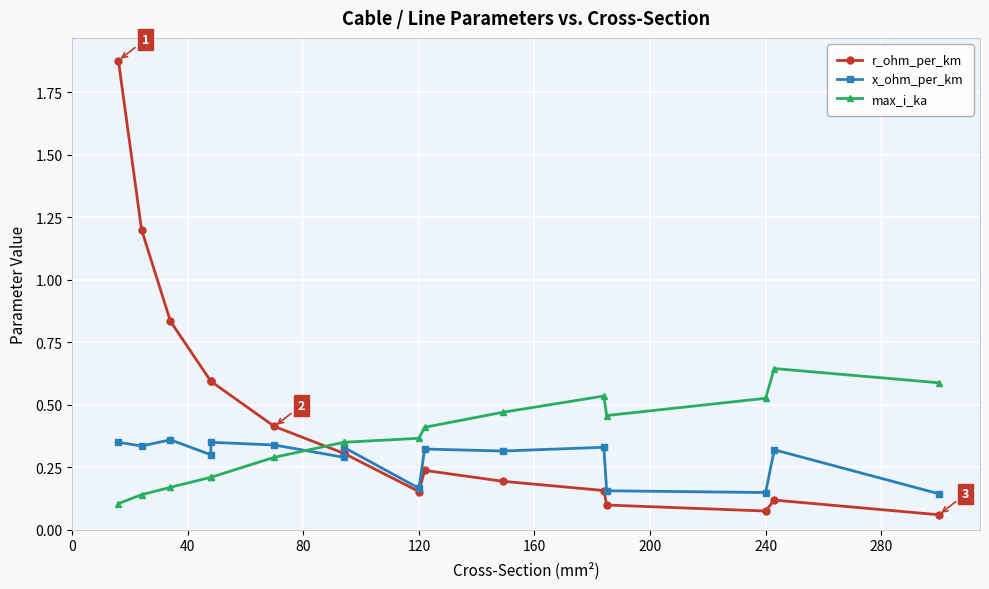

Reading left to right, what are all the values shown in this chart?

r_ohm_per_km: 1.9	1.2	0.8	0.6	0.6	0.4	0.3	0.3	0.2	0.2	0.2	0.2	0.1	0.1	0.1	0.1
x_ohm_per_km: 0.3	0.3	0.4	0.3	0.3	0.3	0.3	0.3	0.2	0.3	0.3	0.3	0.2	0.1	0.3	0.1
max_i_ka: 0.1	0.1	0.2	0.2	0.2	0.3	0.3	0.3	0.4	0.4	0.5	0.5	0.5	0.5	0.6	0.6